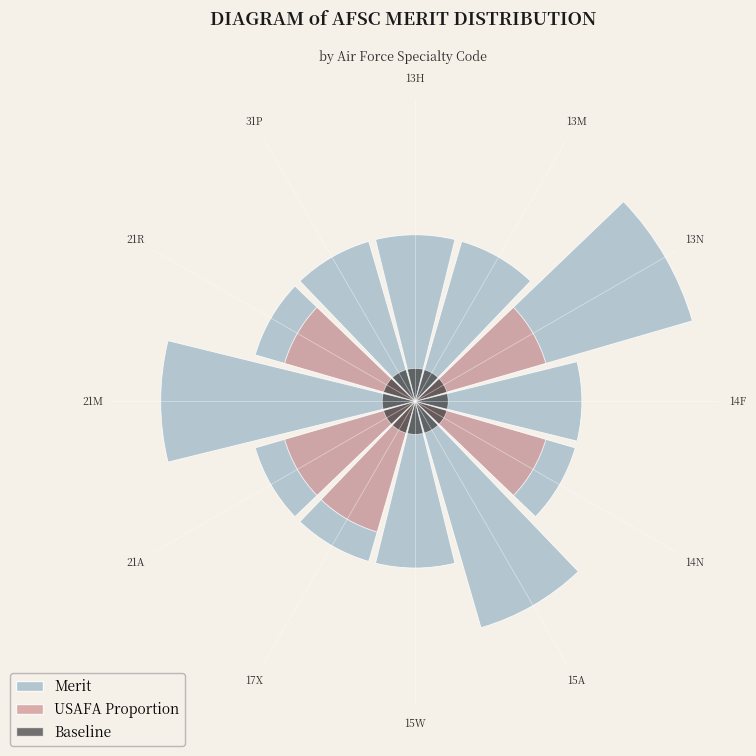

Which series changed the most between 17X and 21A?

USAFA Proportion